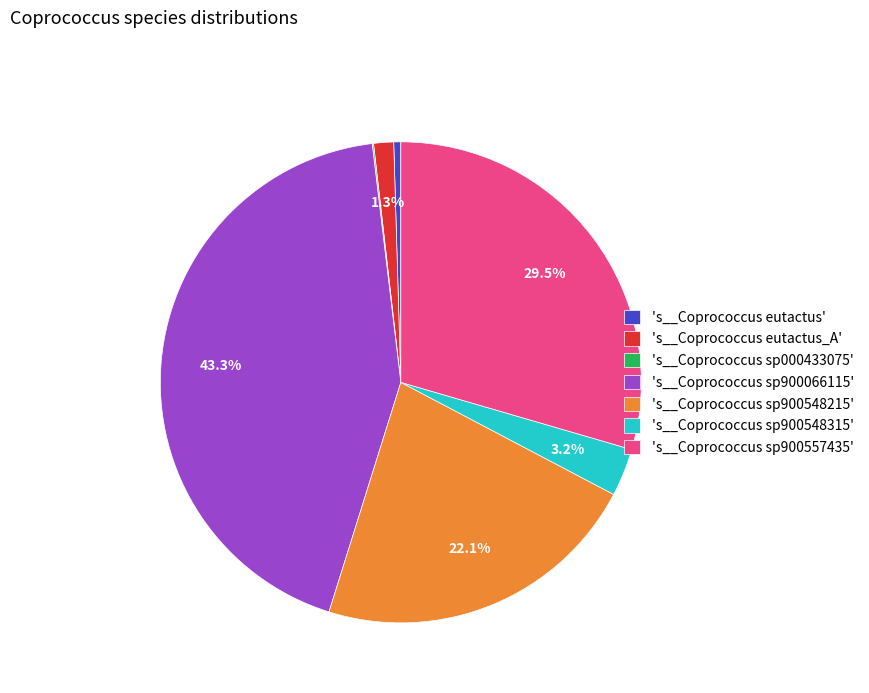

What is the total percentage of 's__Coprococcus sp900557435' and 's__Coprococcus sp900548315'?

32.7%